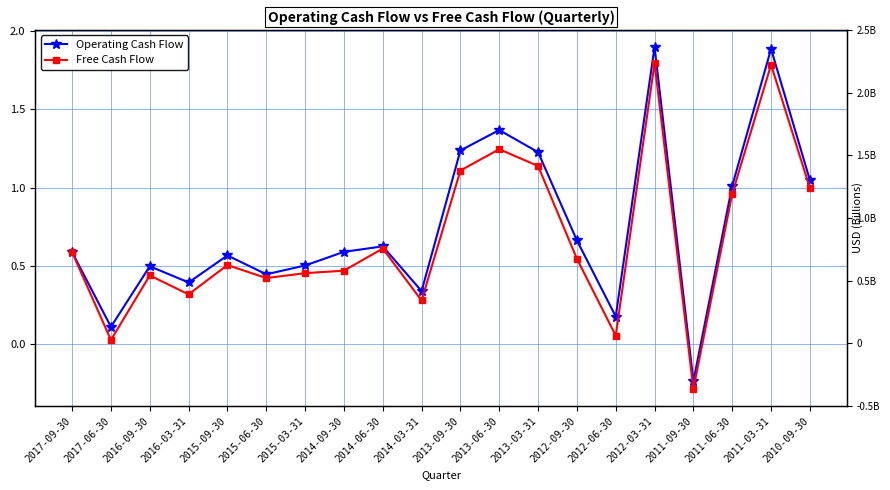

Between 2015-09-30 and 2014-09-30, which series saw the biggest shift?

Free Cash Flow